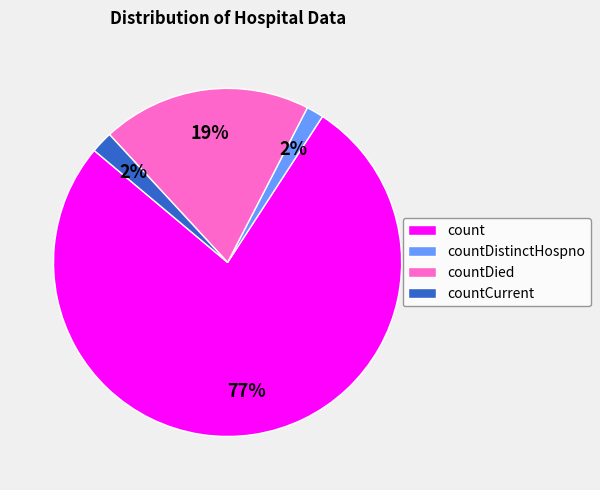

Which slice is the largest?

count